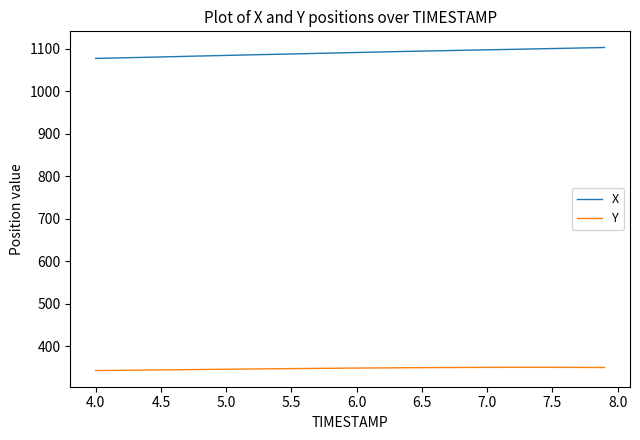

Rank the series by their average value, from lowest to highest.

Y, X